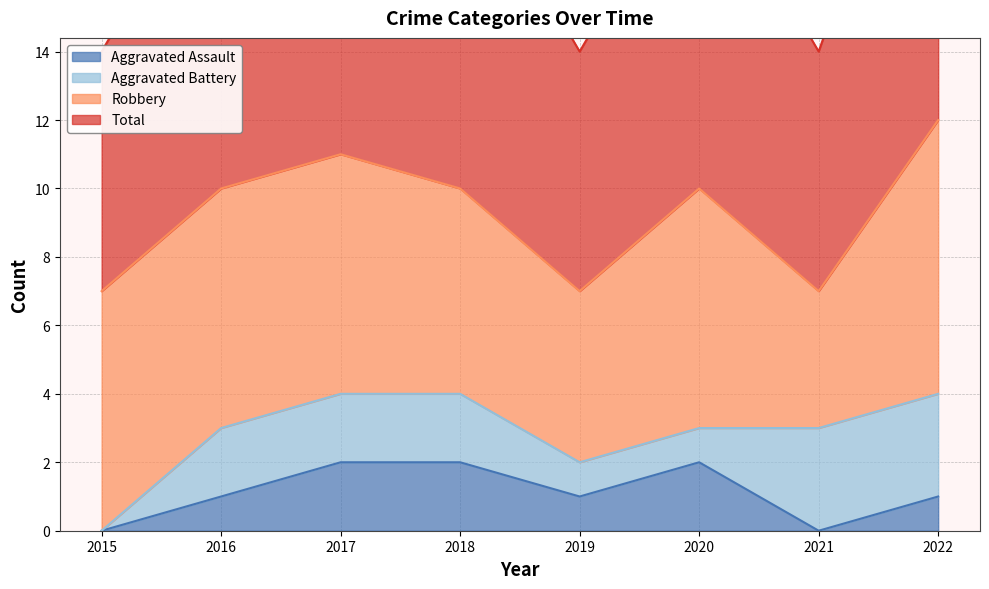

Is the value of Aggravated Assault at 2016 greater than the value of Total at 2021?

No